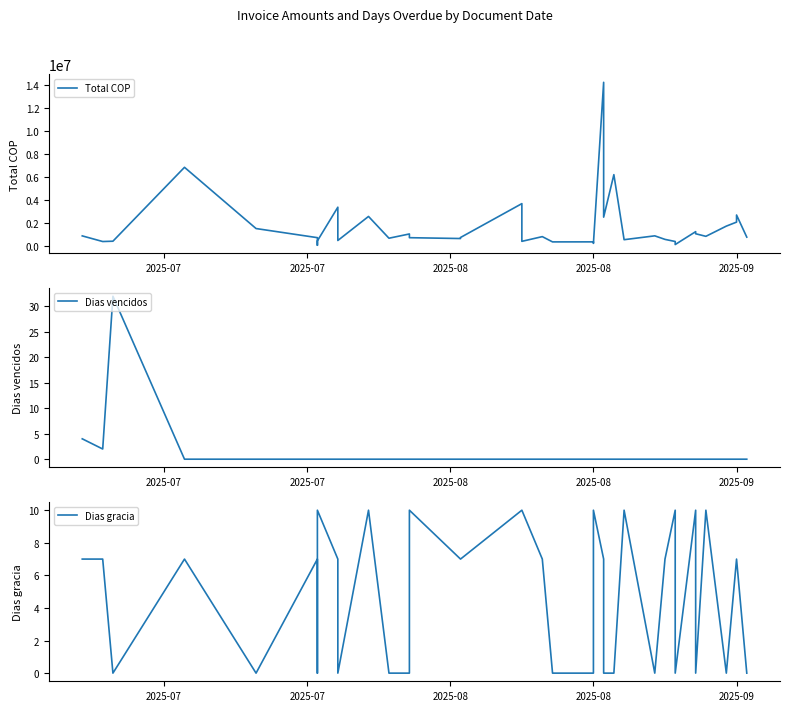

How many lines are shown in the chart?

3